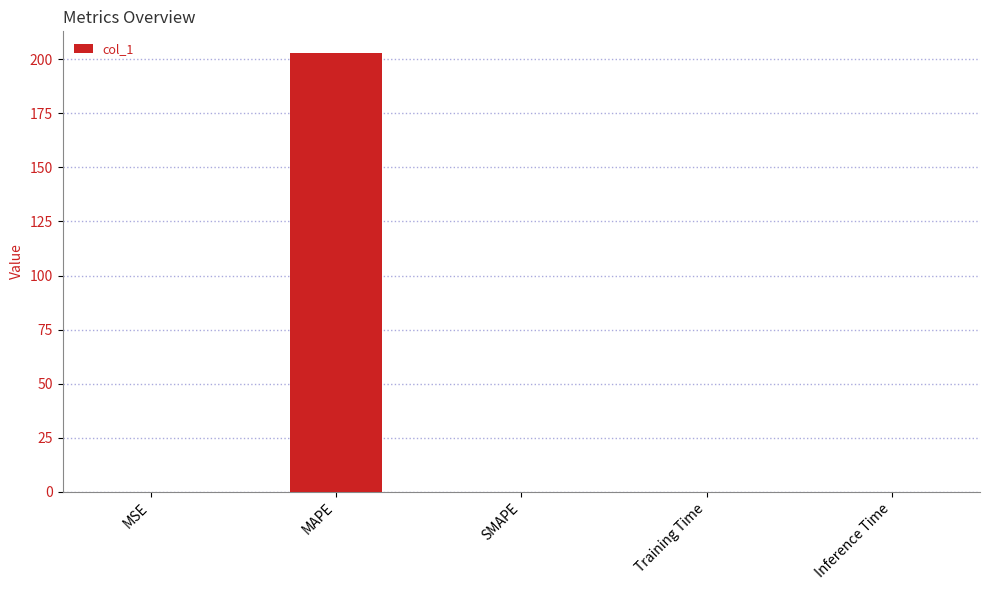

Which has a higher value, Training Time or MAPE?

MAPE